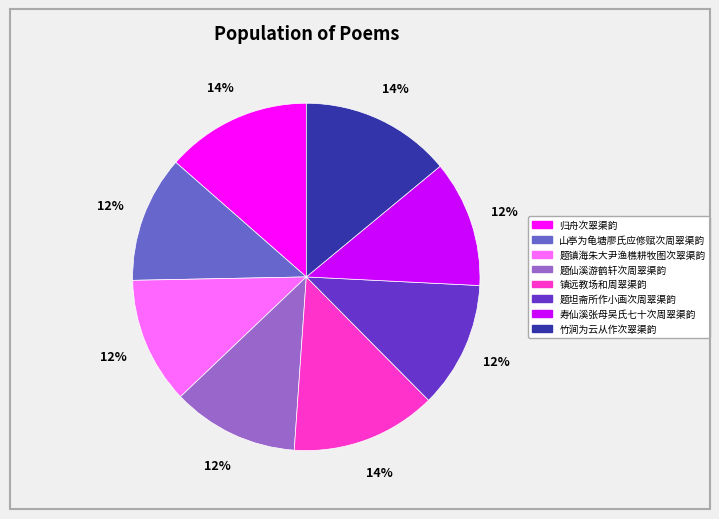

The 归舟次翠渠韵 slice represents 14% of the pie. True or false?

True